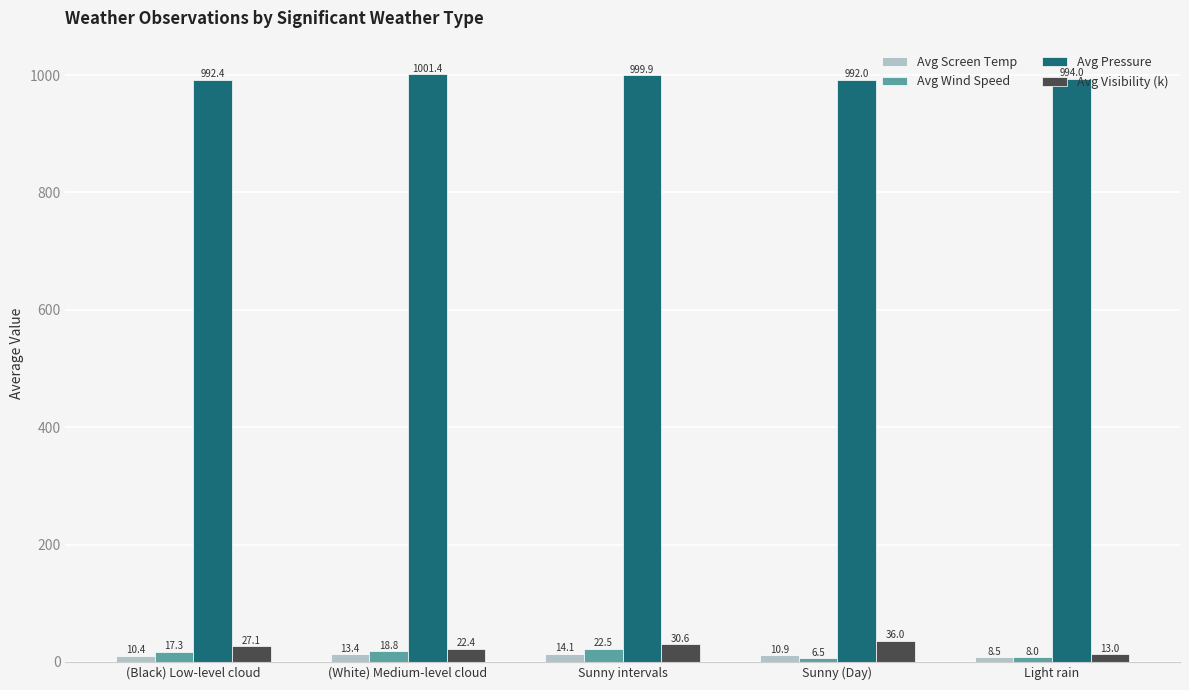

Which series has the largest range (max minus min)?

Avg Visibility (k)